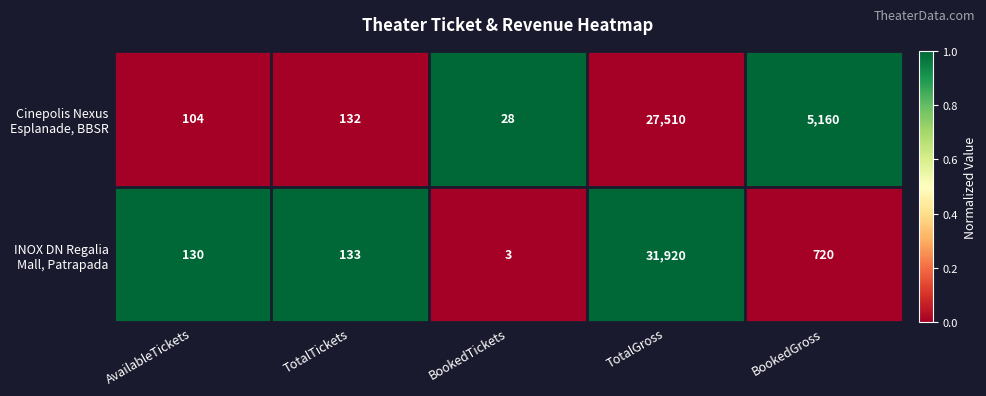

Which category has the lowest value across all series?

BookedTickets